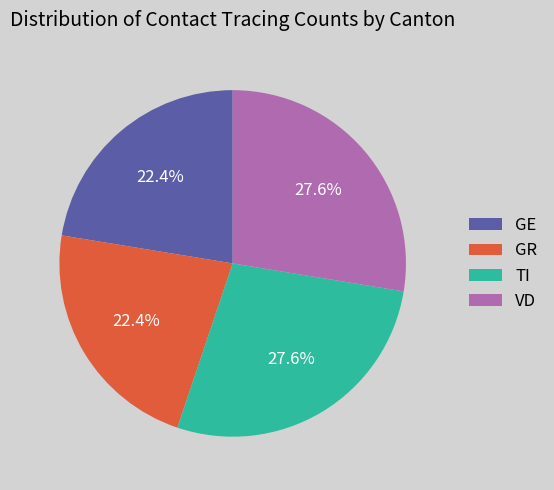

What is the ratio of the value at GR to the value at TI?

0.8